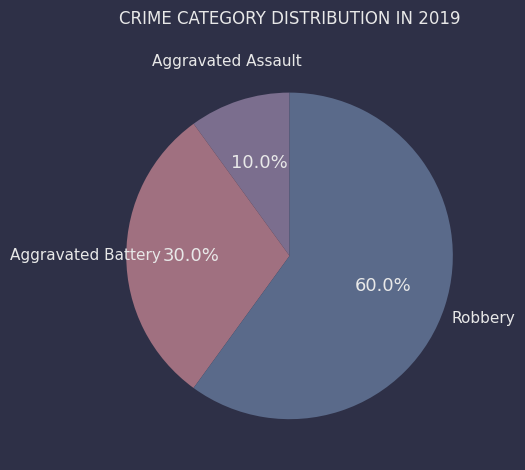

Count the number of slices in the pie.

3